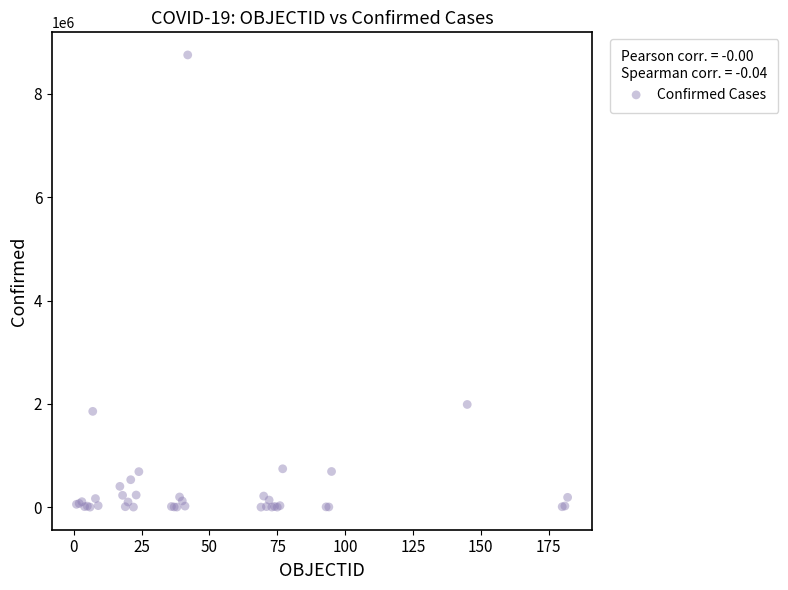

What Y value in the scatter plot is closest to 4377047?

1987418